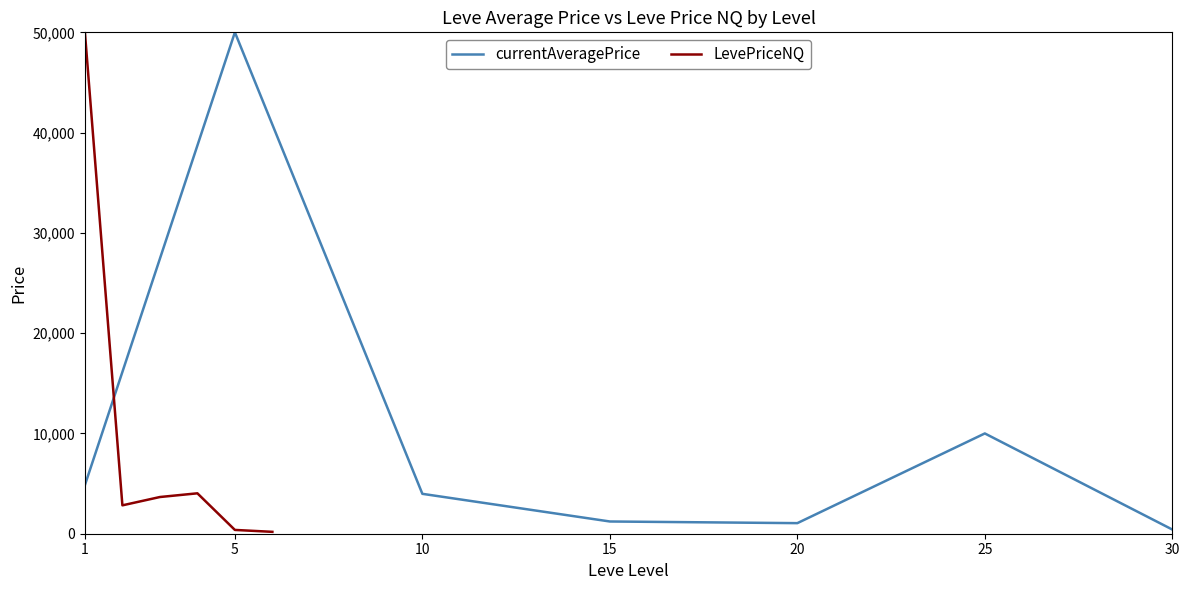

How many lines are shown in the chart?

2